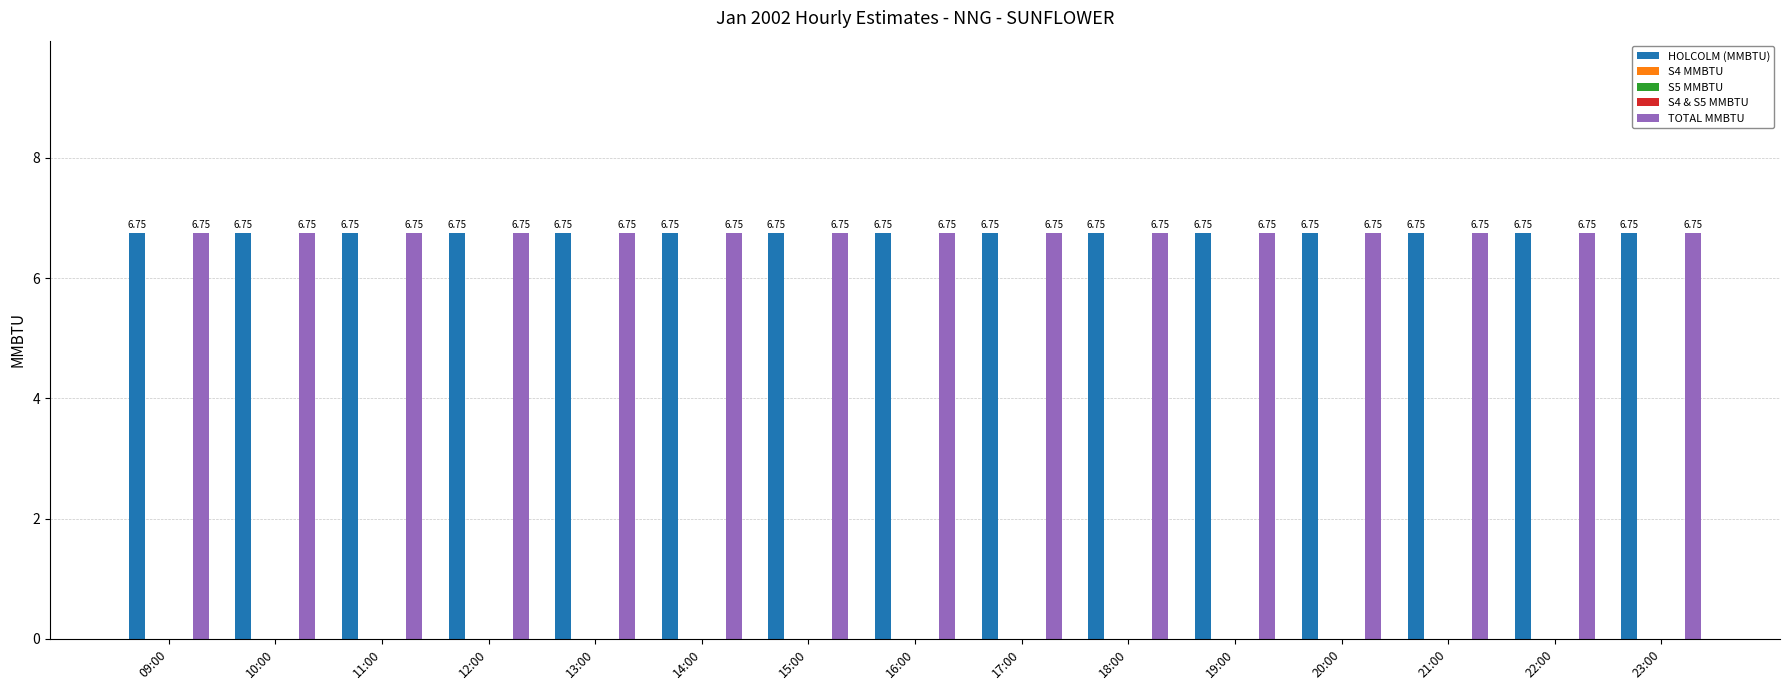

How many bars are there in each group?

5